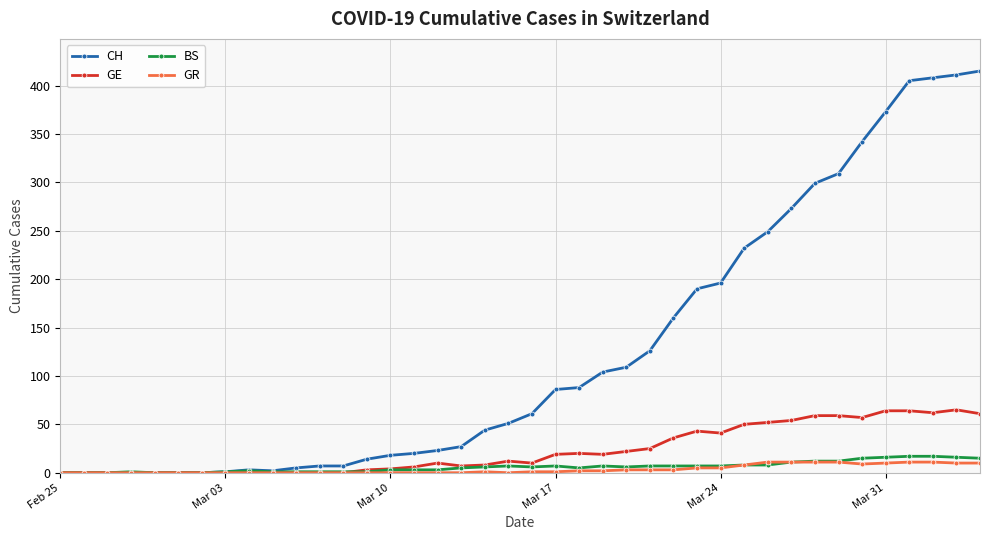

What is the greatest value displayed?

415